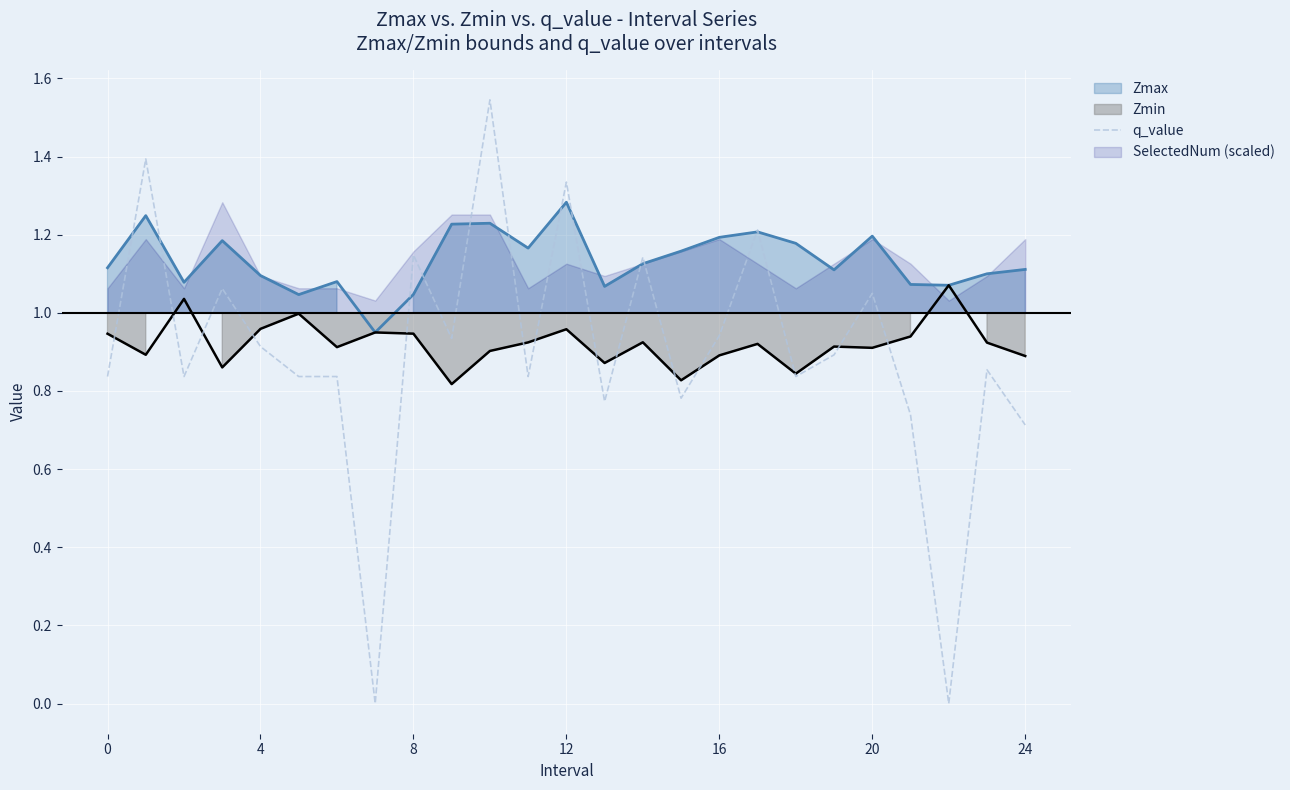

Is it true that q_value equals 0.7 at 20?

False